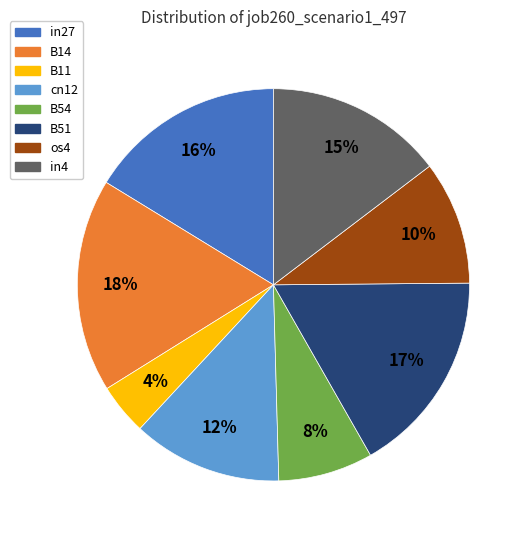

Do B14 and B54 together represent more than half of the pie?

No